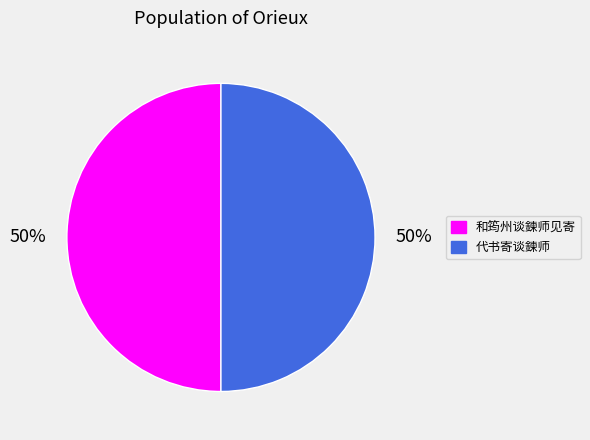

Do 和筠州谈鍊师见寄 and 代书寄谈鍊师 together represent more than half of the pie?

Yes